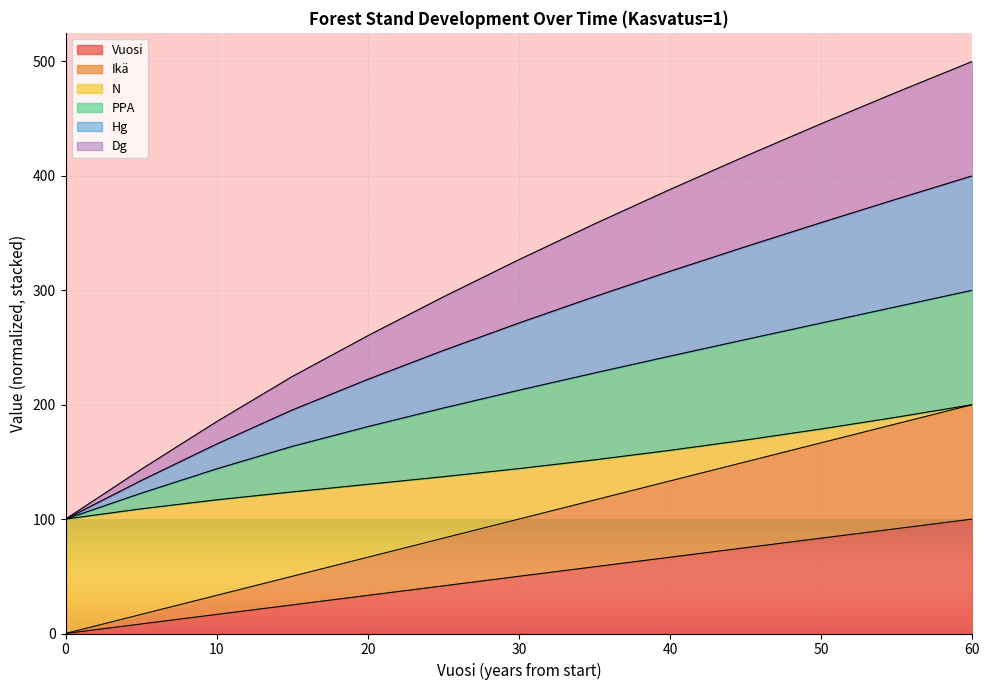

At which label is Ikä closest to 100?

30